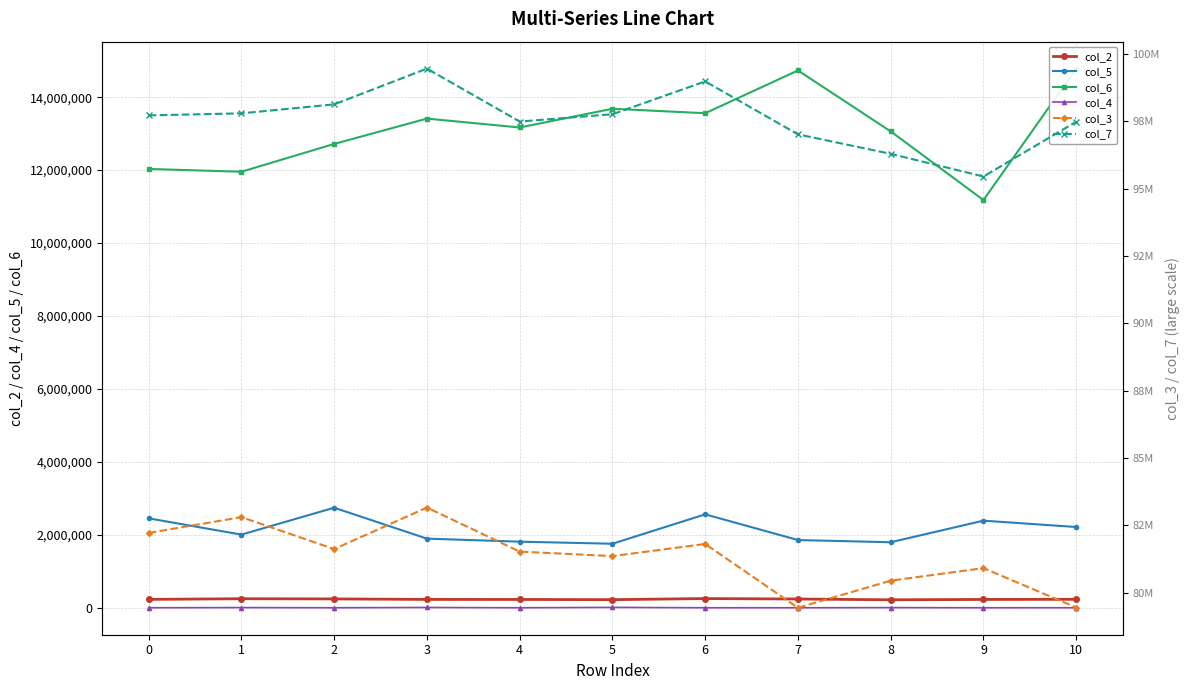

Reading right to left, extract all data points from this chart.

col_2: 10=236625	9=233042	8=223167	7=244916	6=257125	5=226792	4=232708	3=233708	2=246958	1=252625	0=234625
col_5: 10=2218000	9=2392291	8=1800667	7=1861458	6=2565334	5=1759833	4=1816167	3=1899458	2=2747042	1=2009916	0=2455916
col_6: 10=14781625	9=11179167	8=13061250	7=14731083	6=13559291	5=13681833	4=13168125	3=13411916	2=12717458	1=11955291	0=12031917
col_4: 10=5500	9=5125	8=8959	7=4833	6=5167	5=14875	4=5167	3=12750	2=5250	1=9667	0=5375
col_3: 10=79443417	9=80906417	8=80440750	7=79433958	6=81803166	5=81352209	4=81519459	3=83154125	2=81613625	1=82799208	0=82213042
col_7: 10=97481583	9=95446583	8=96288792	7=97012167	6=98978708	5=97759334	4=97488334	3=99453042	2=98126000	1=97793208	0=97716875